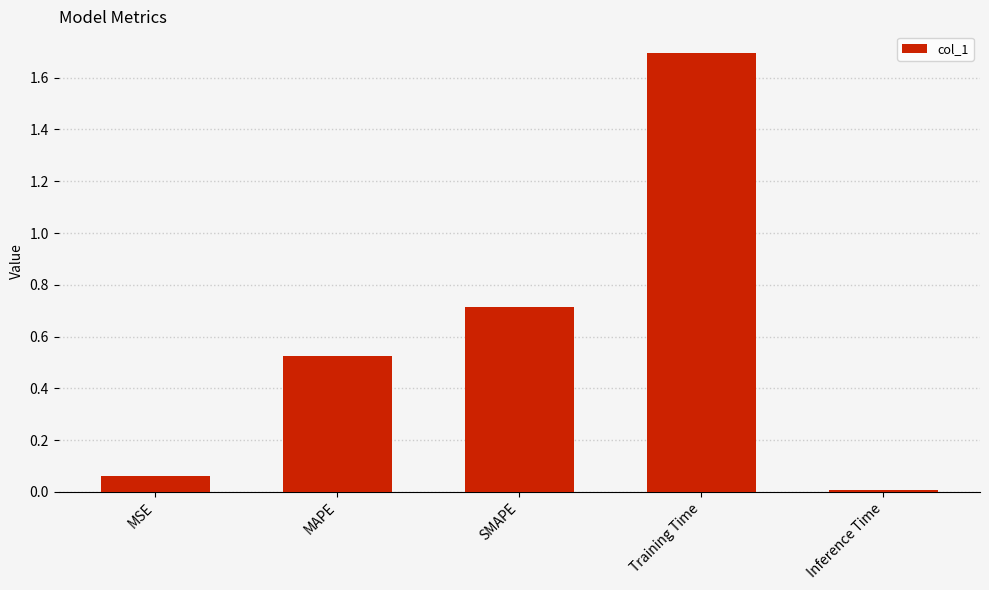

Which category has the lowest value across all series?

Inference Time